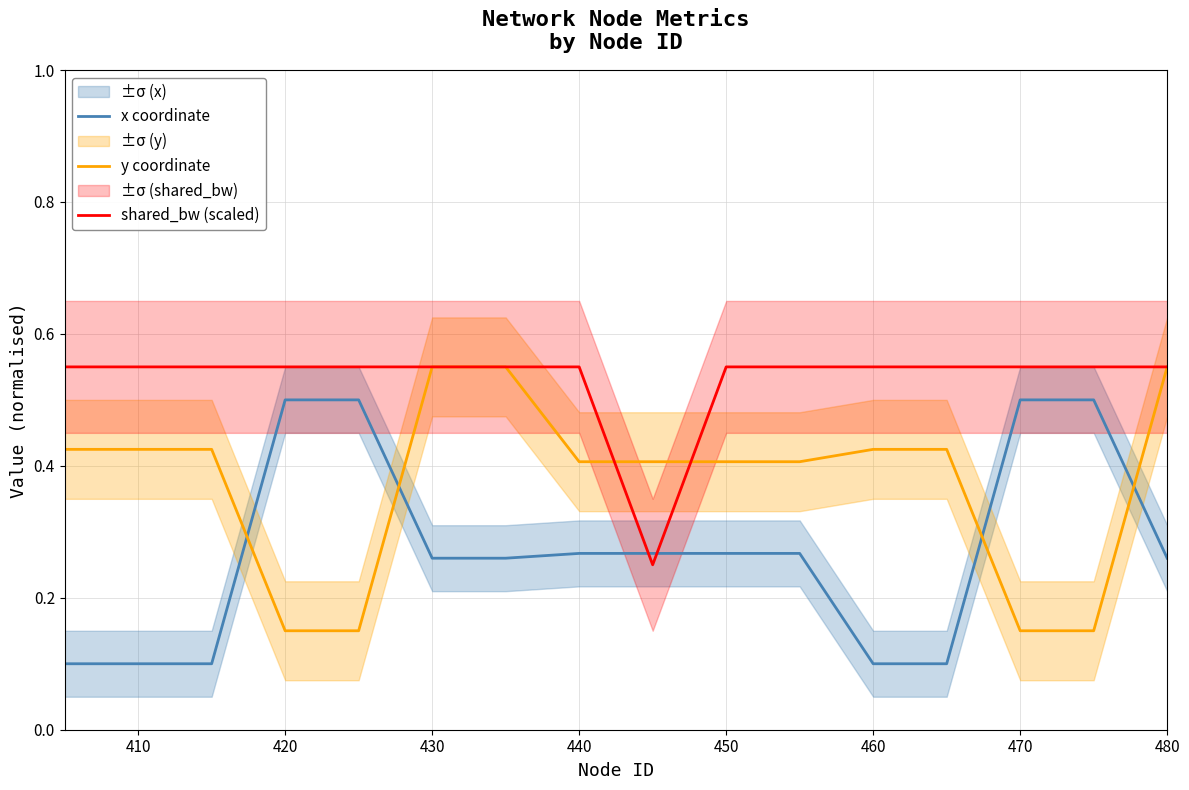

How many data points does each series have?

16